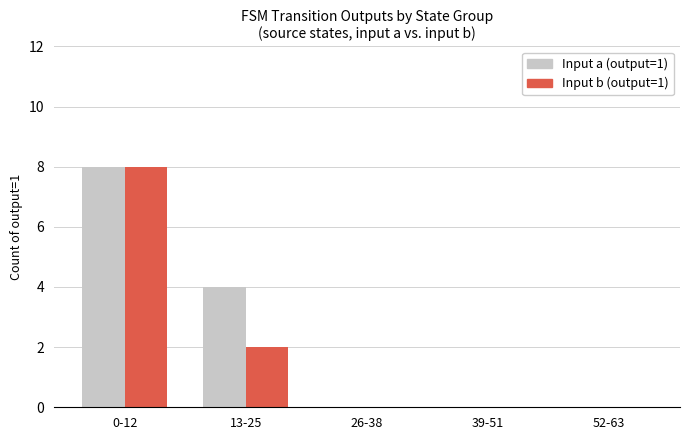

What is the maximum value shown in the chart?

8